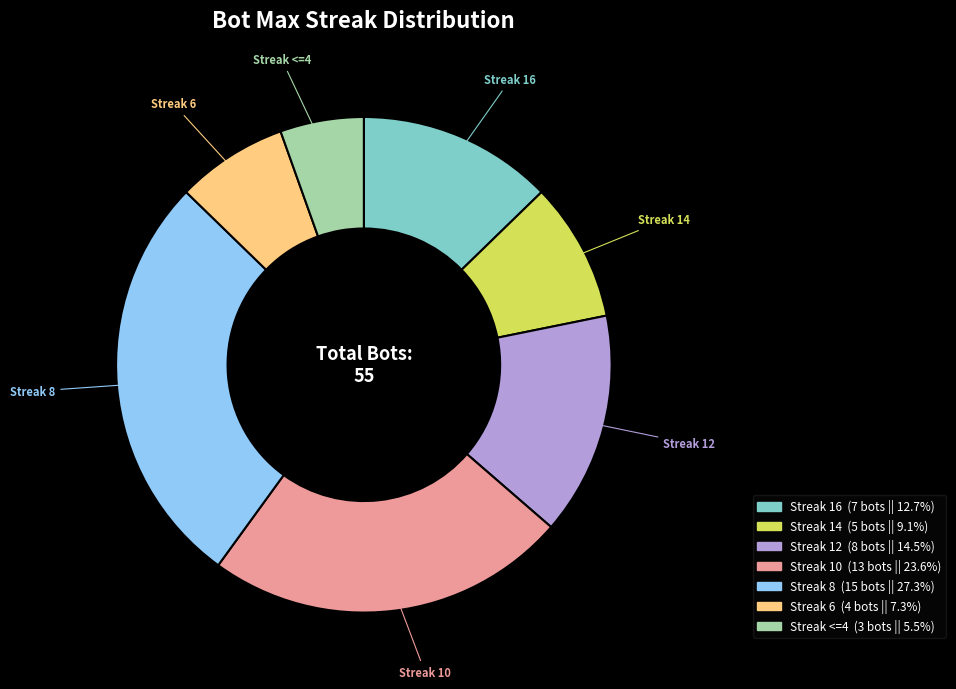

Does any single category account for the majority?

No